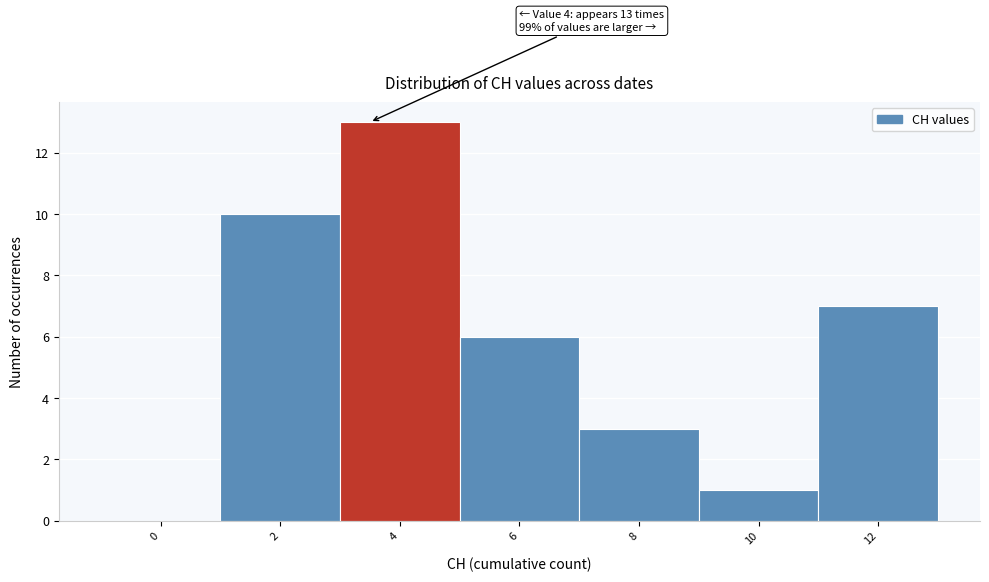

Reading right to left, list all the values displayed in this chart.

12=7	10=1	8=3	6=6	4=13	2=10	0=0